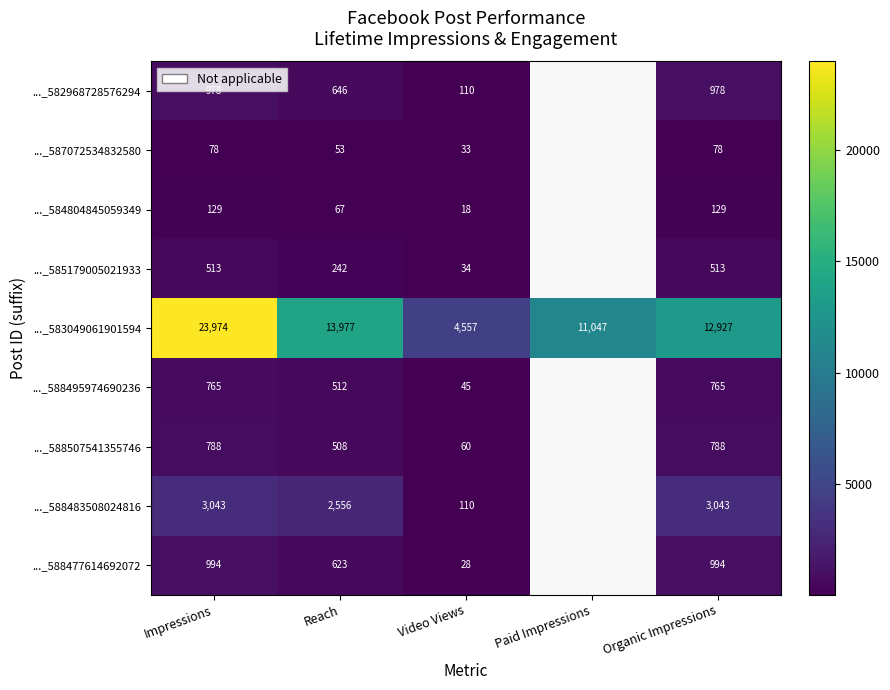

What is the sum of the ..._583049061901594 values at Paid Impressions and Organic Impressions?

23974